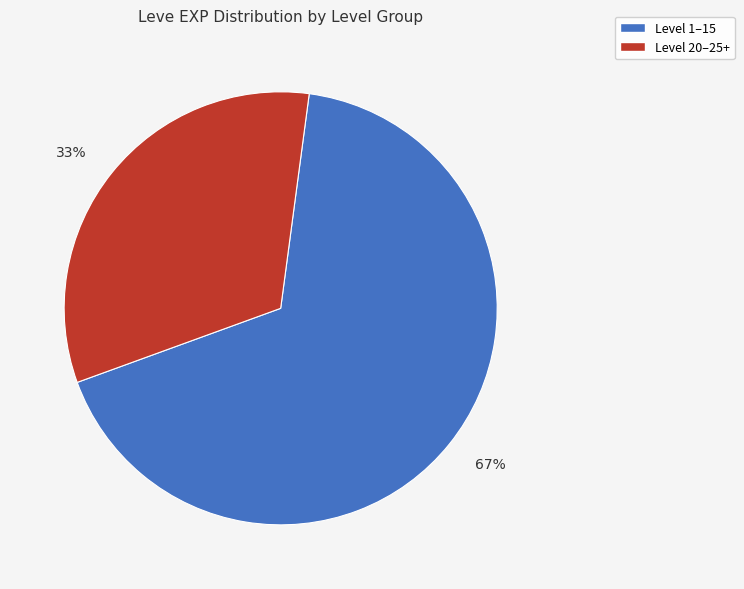

To the nearest percent, what is the average slice percentage?

50%